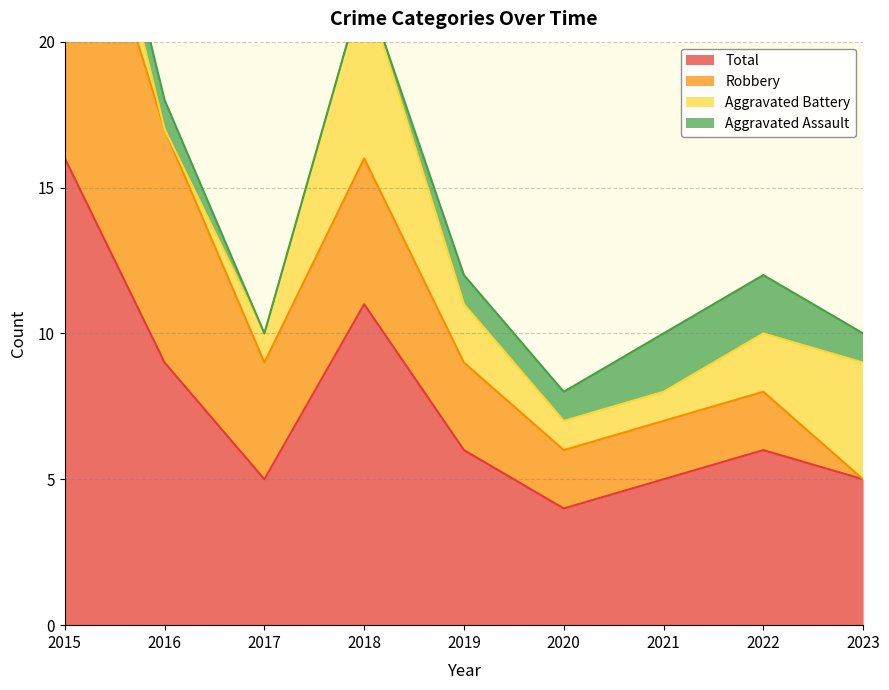

How many intersections are there between Aggravated Assault and Aggravated Battery?

2